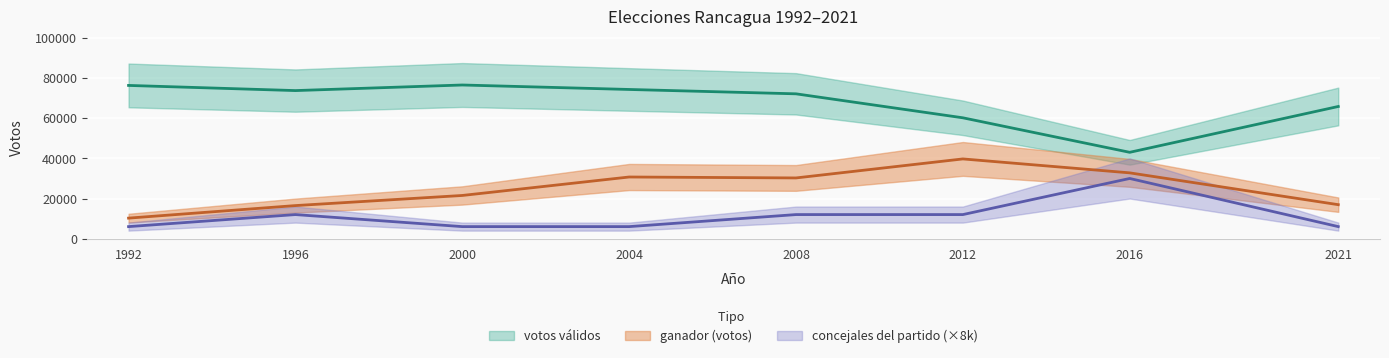

Is it true that ganador (votos) equals 10234.1 at 1992?

True